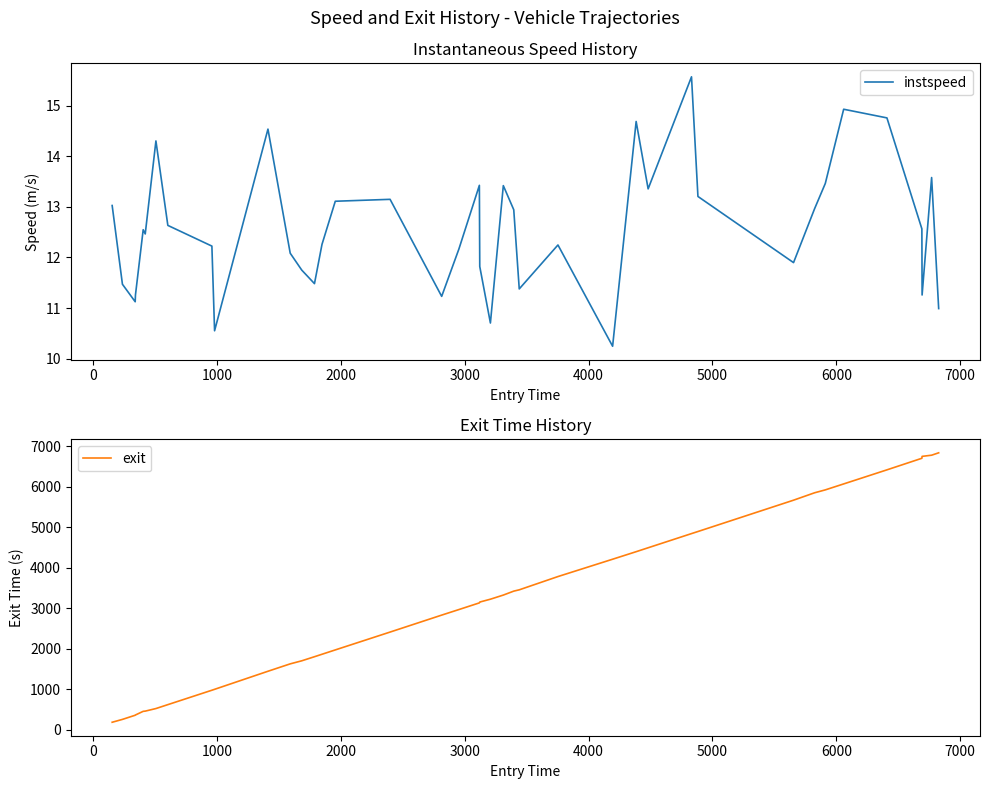

What is the lowest value of the instspeed series?

10.2